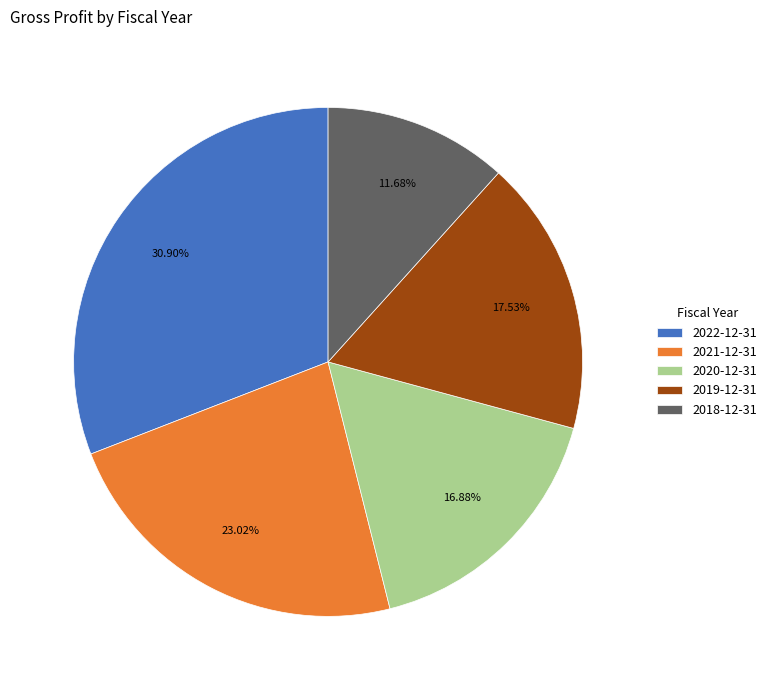

To the nearest percent, what percentage of the pie is 2022-12-31?

31%